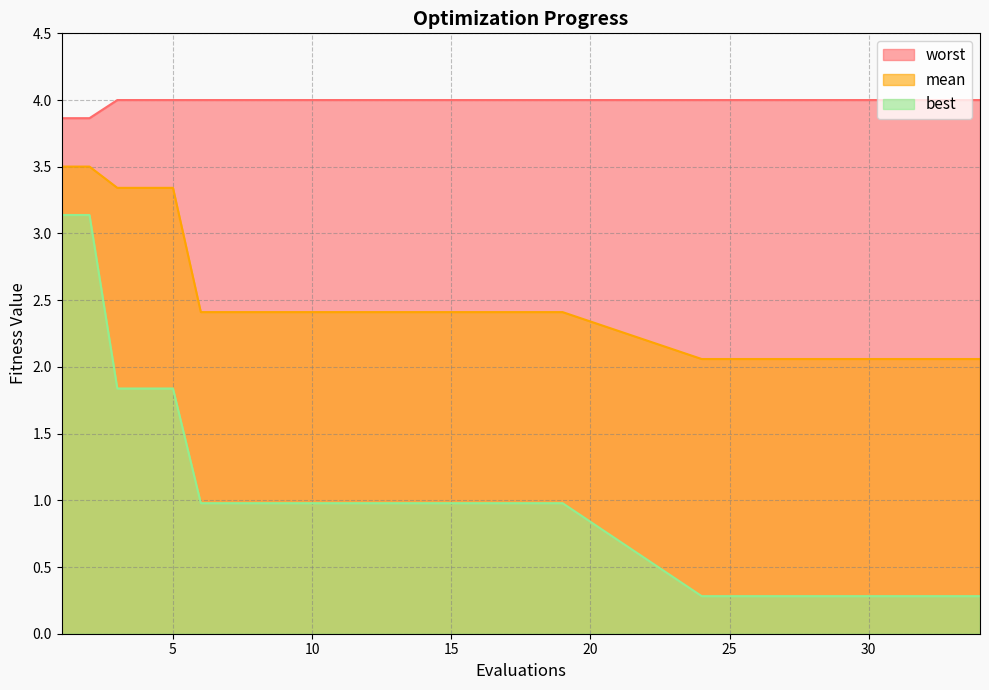

Which series has the largest total across all categories?

worst